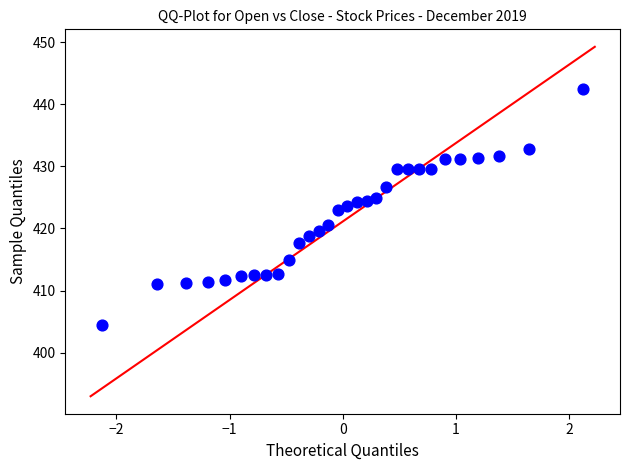

What is the range of Y values (max minus min)?

38.0